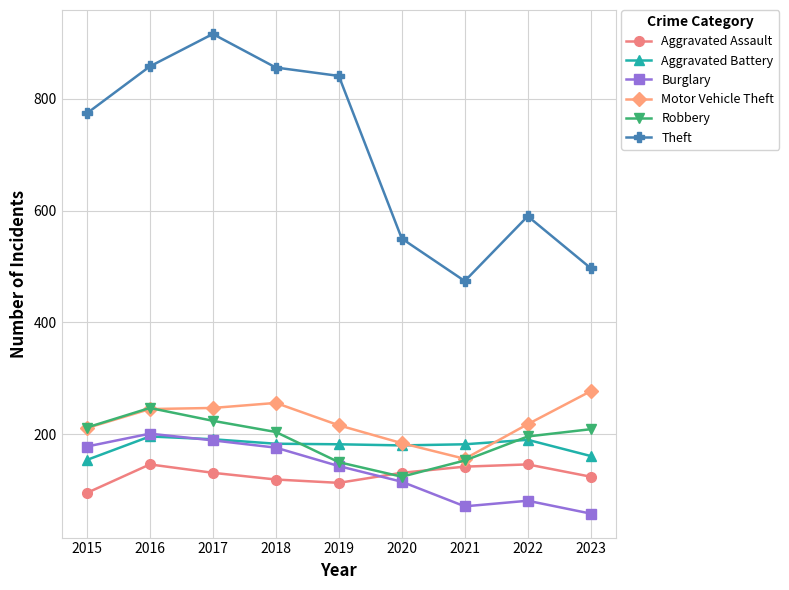

What is the minimum value for Burglary?

58